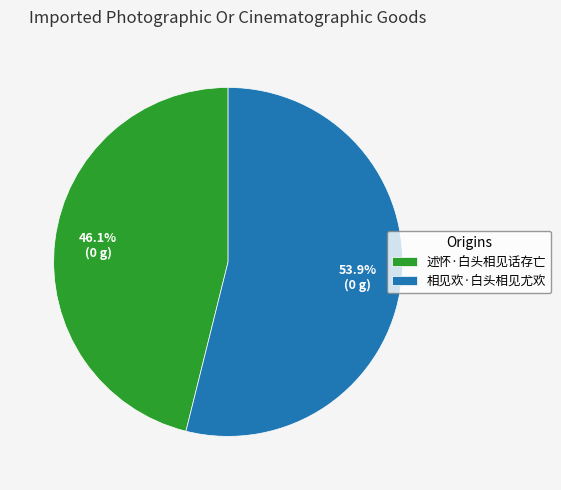

What percentage is the 述怀·白头相见话存亡 slice, to the nearest percent?

46%